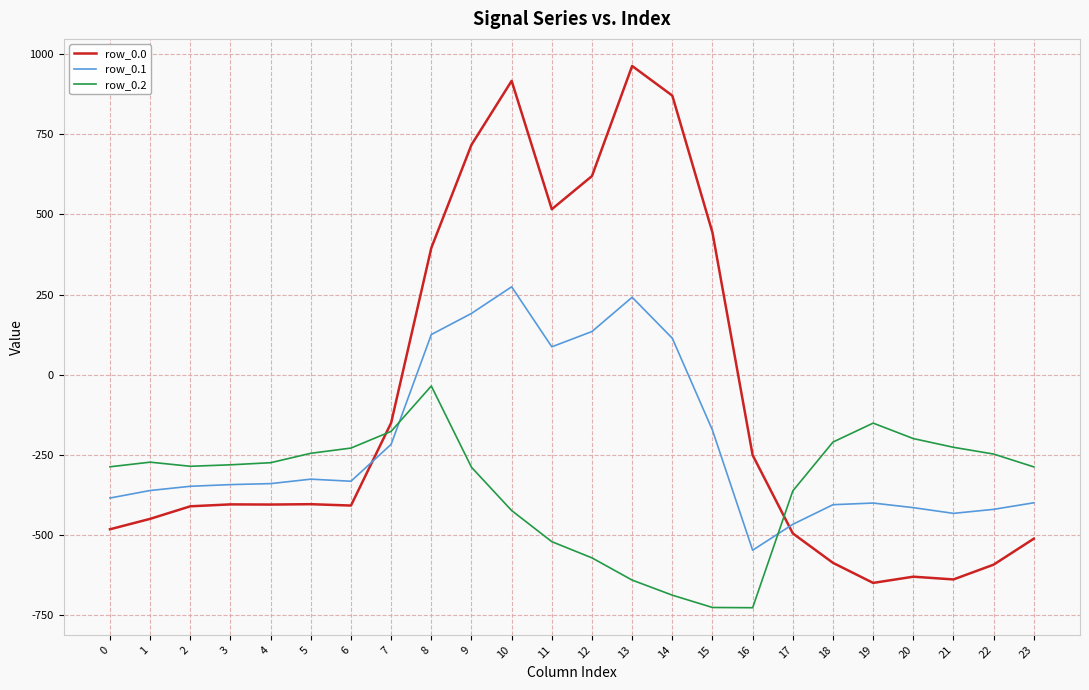

What is the difference between the maximum and minimum values in the row_0.0 series?

1611.9